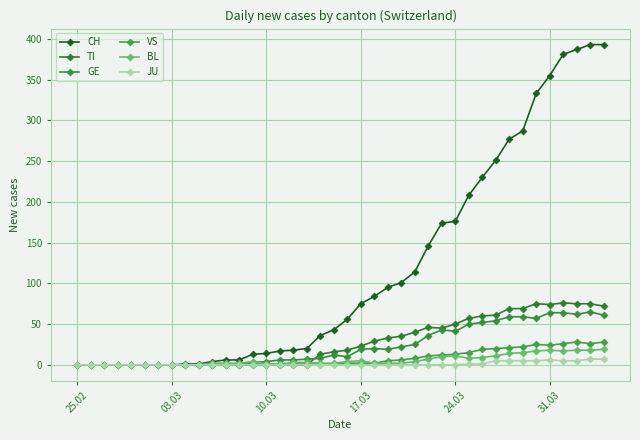

How many data points does each series have?

40